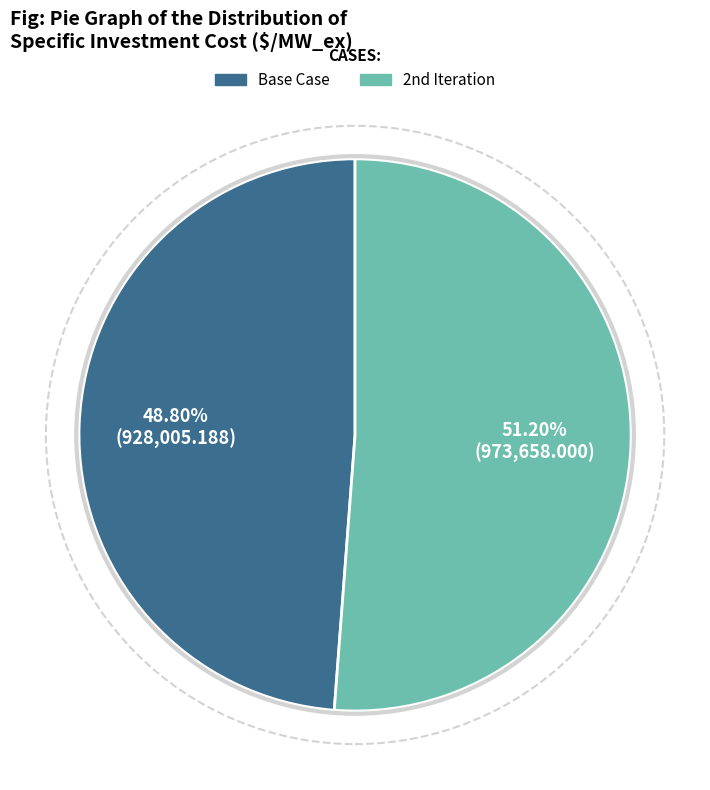

What is the smallest slice in the pie chart?

Base Case